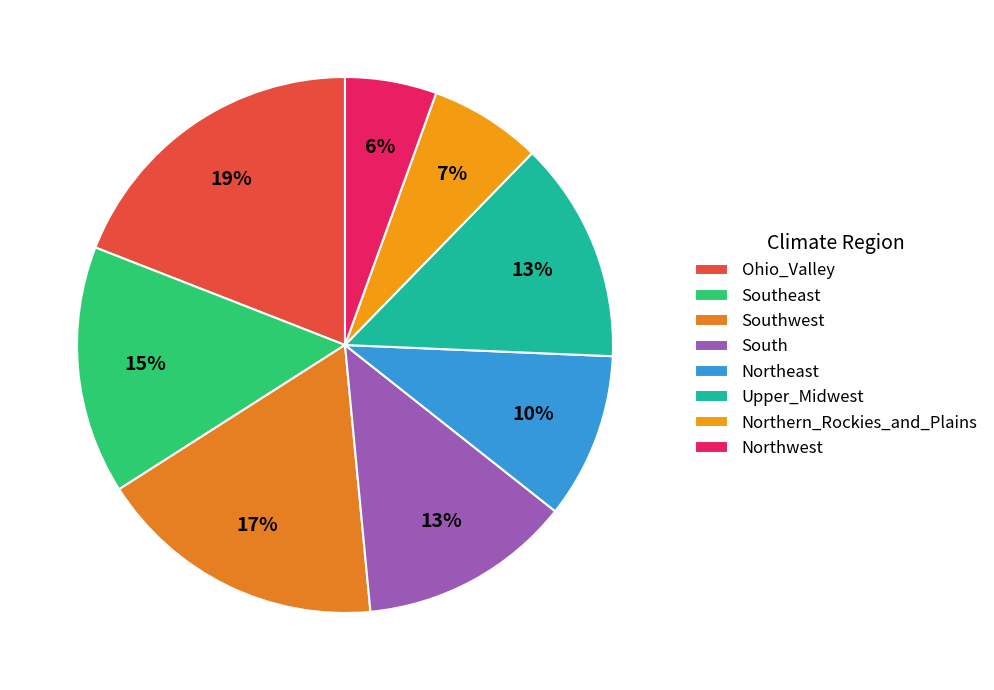

Do Ohio_Valley and Southeast together represent more than half of the pie?

No